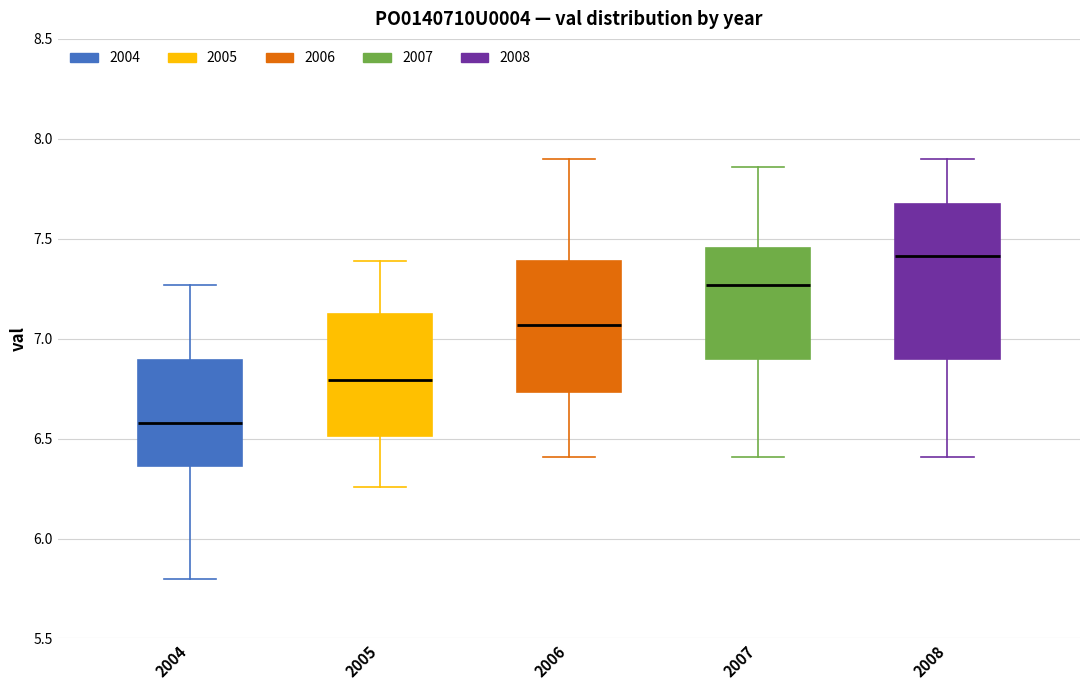

Which box has the lowest median line?

2004